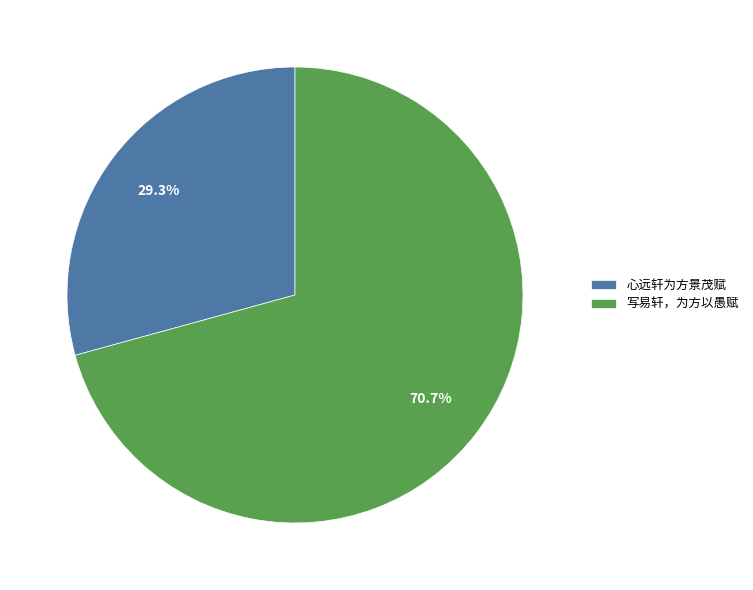

Which category has the smallest portion of the pie?

心远轩为方景茂赋